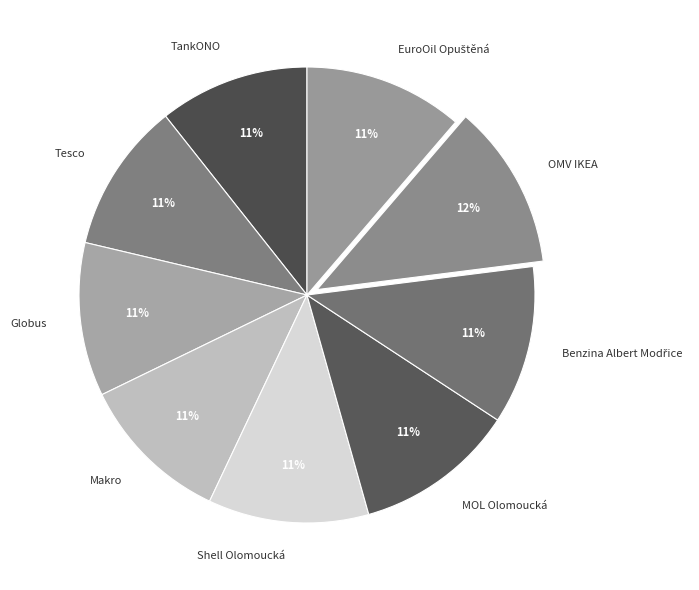

Which has a higher value, OMV IKEA or Makro?

OMV IKEA